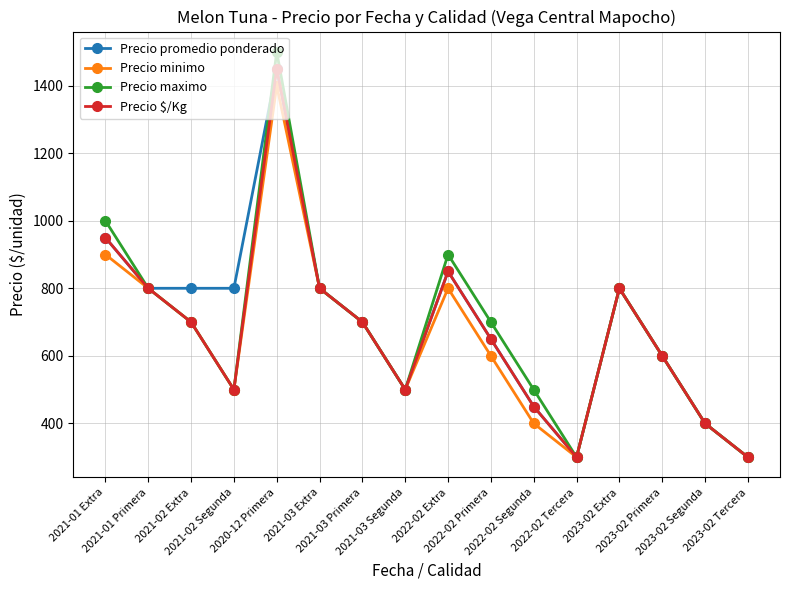

Is the value of Precio minimo at 2022-02 Segunda greater than the value of Precio maximo at 2021-01 Extra?

No